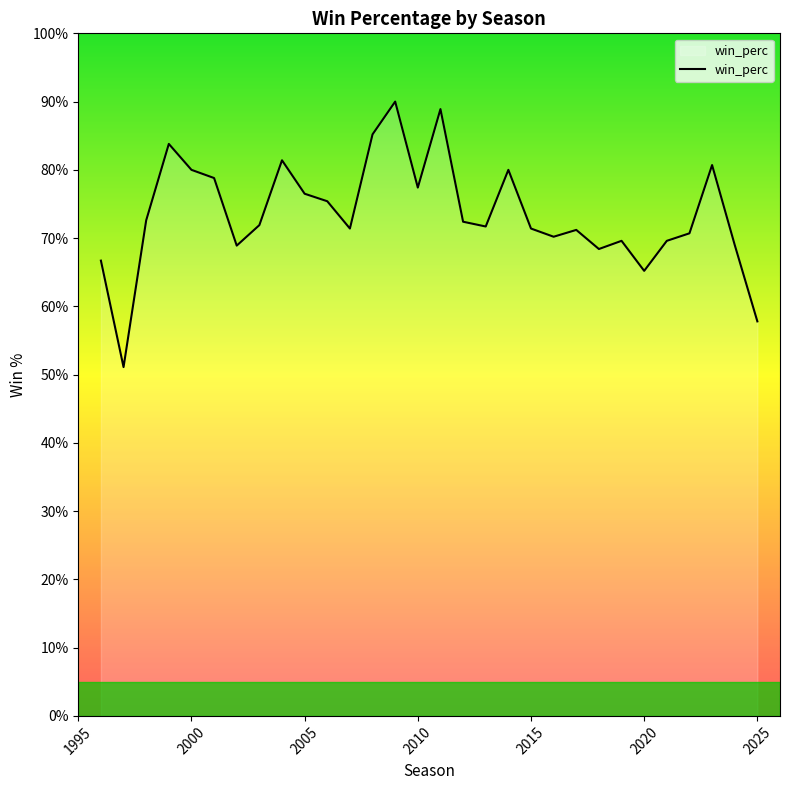

Does the chart display data point markers on the line(s)?

No